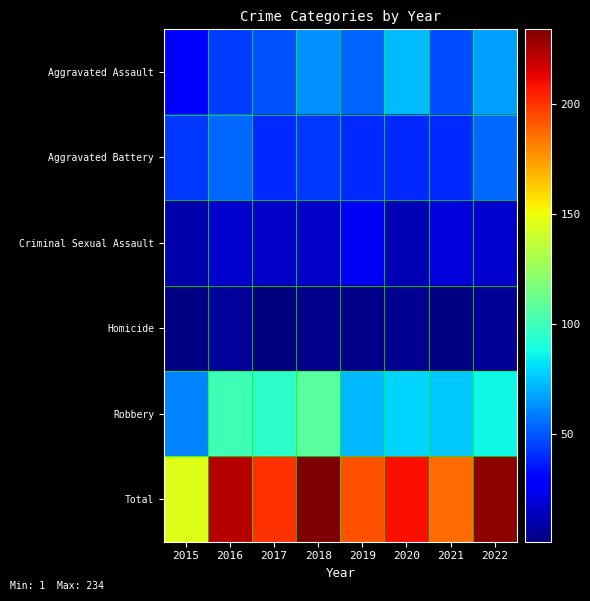

Which label corresponds to the largest value in the chart?

2018